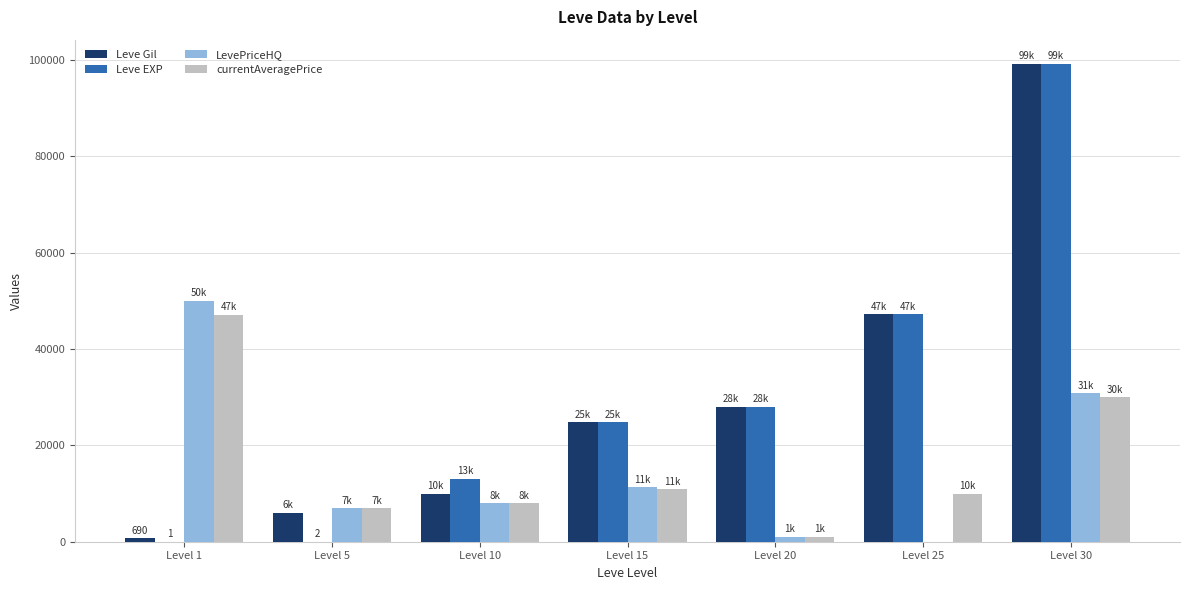

At which label does Leve Gil reach its peak?

Level 30